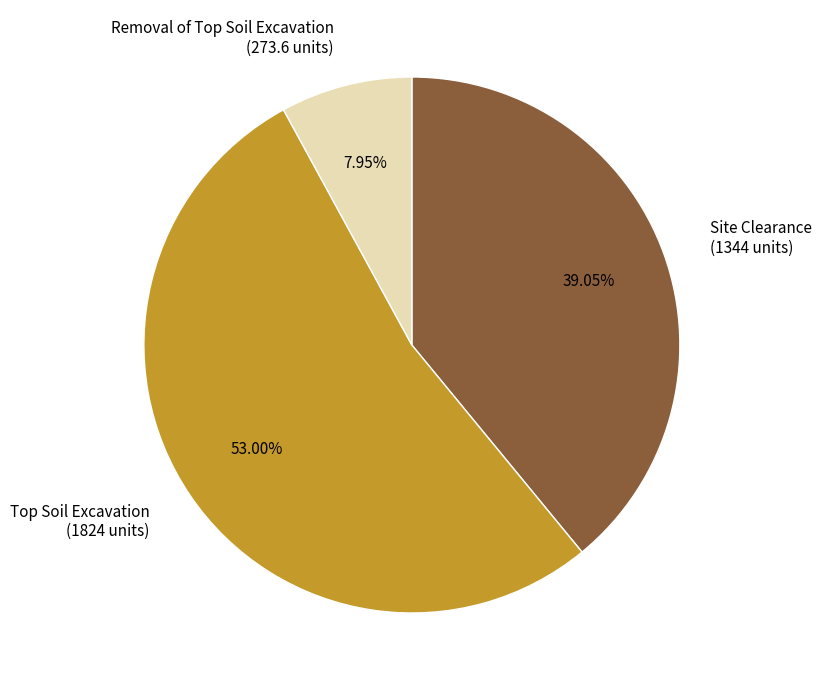

How many segments does this pie chart have?

3